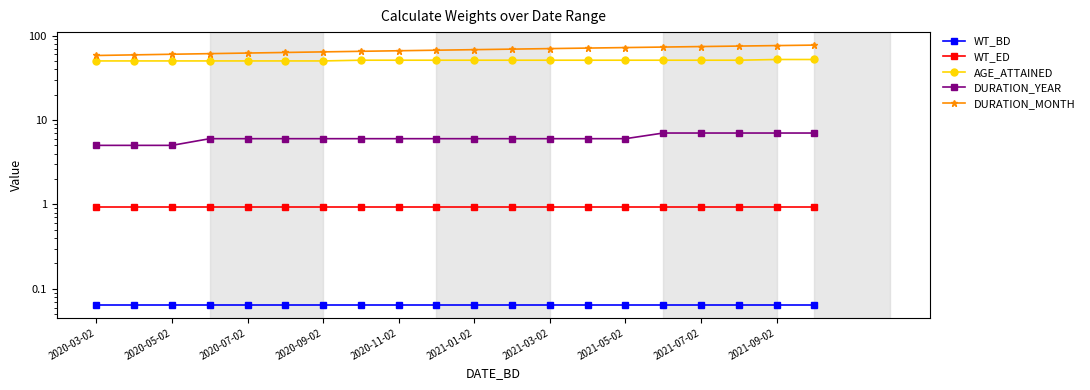

At 17, list the series in order from largest to smallest.

DURATION_MONTH, AGE_ATTAINED, DURATION_YEAR, WT_ED, WT_BD